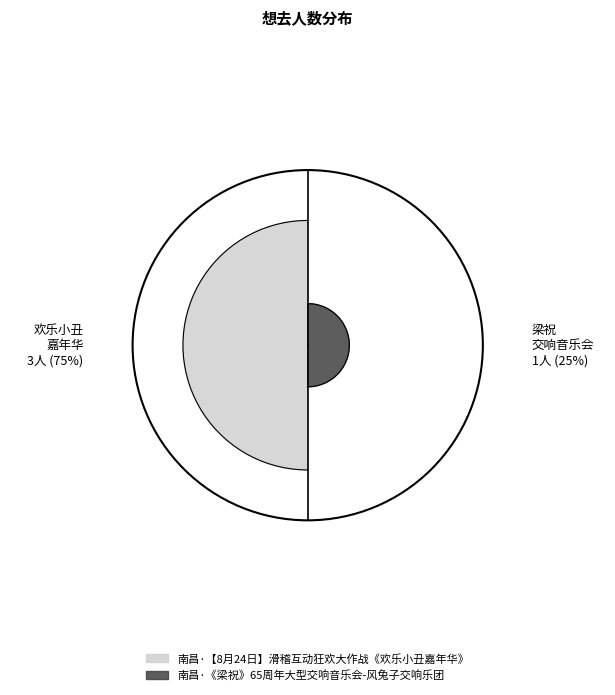

To the nearest percent, what portion does 南昌·《梁祝》65周年大型交响音乐会-风兔子交响乐团 represent?

25%